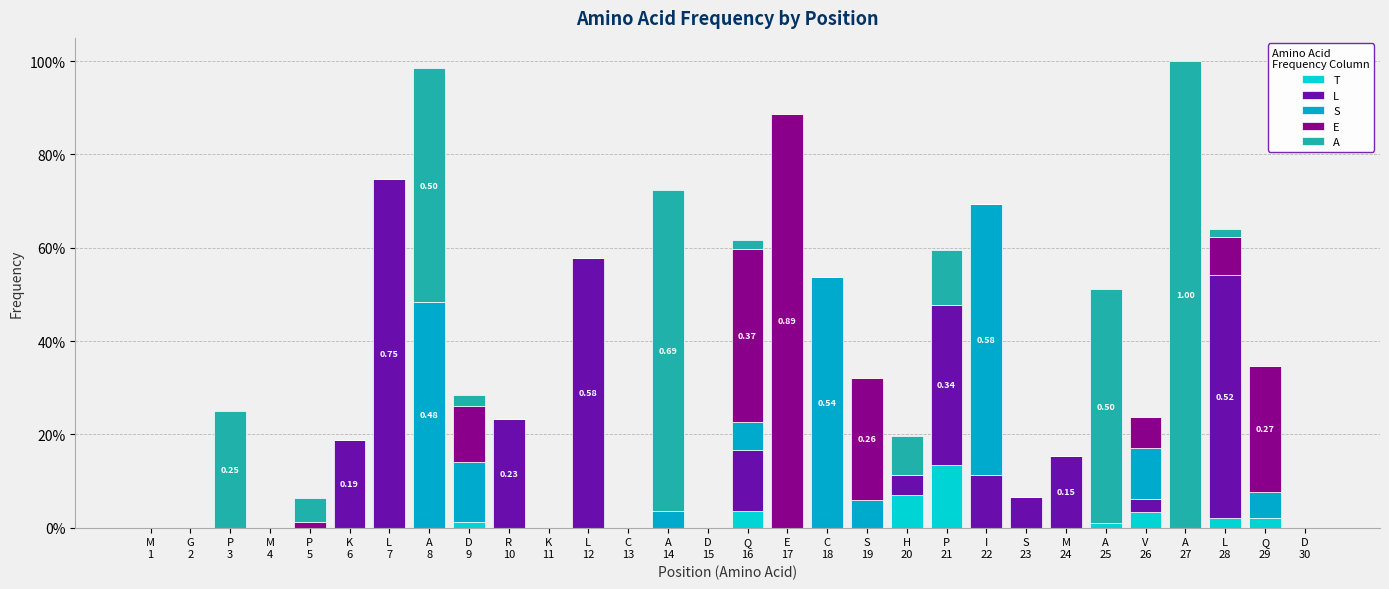

Does the chart contain stacked bars?

Yes